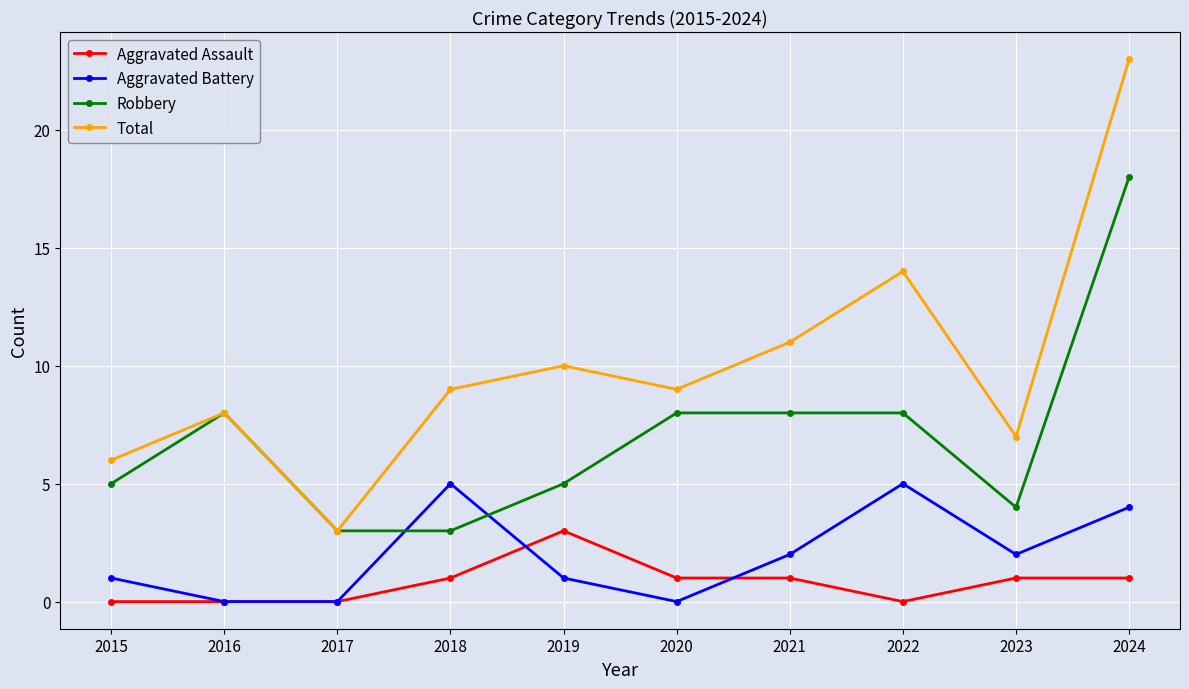

At which category does the chart reach its peak across all series?

2024